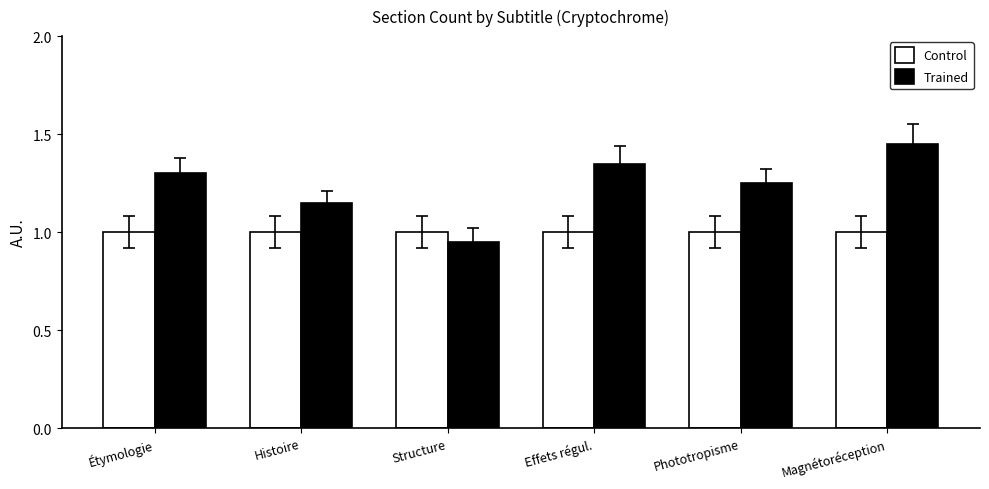

Rank the series by their maximum value, from lowest to highest.

Control, Trained